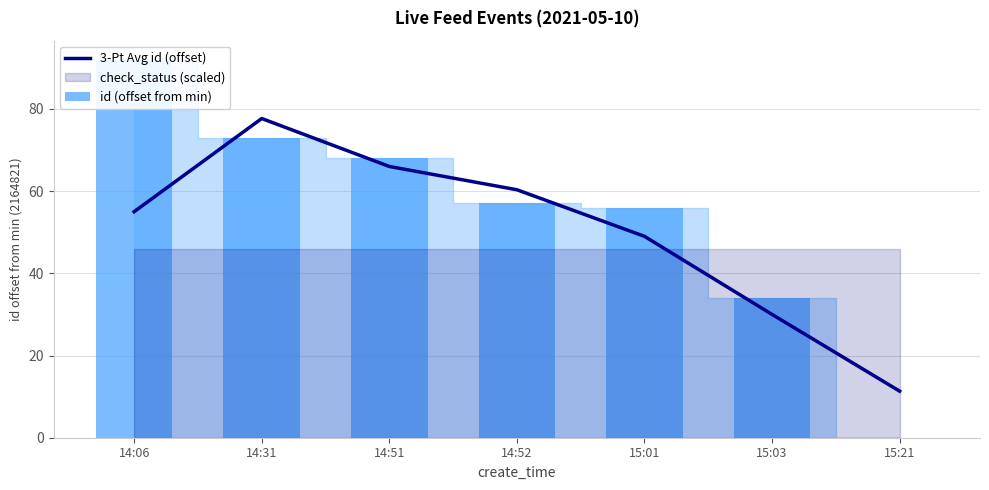

Which series has the largest total across all categories?

id (offset from min)